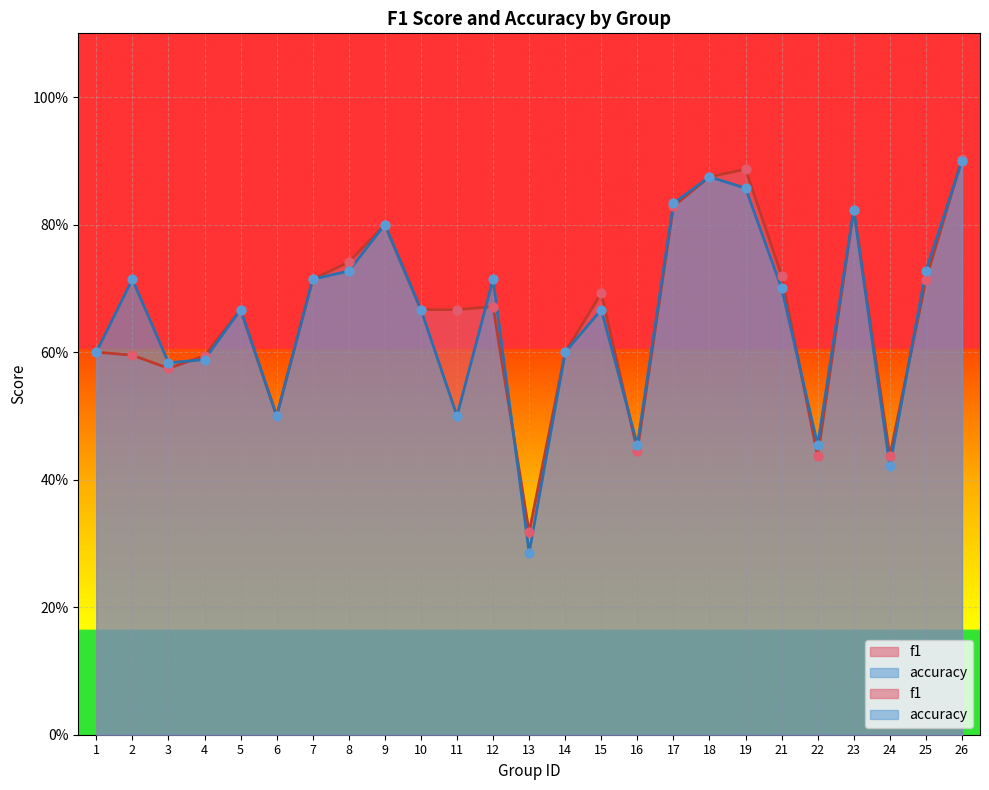

At how many categories does at least one series exceed 0?

25